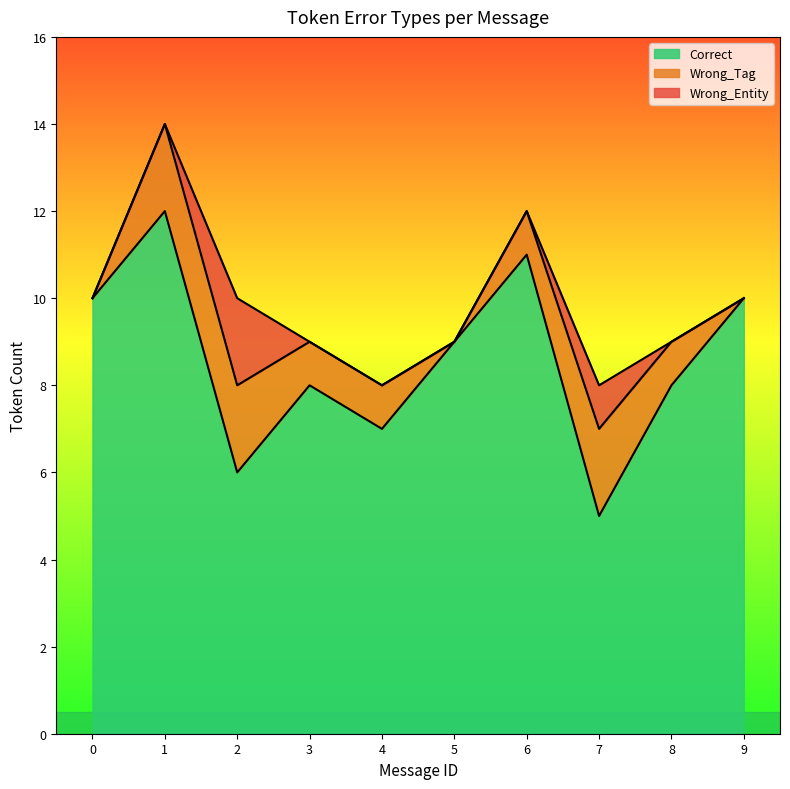

The Wrong_Entity series shows 1 at 1. True or false?

False